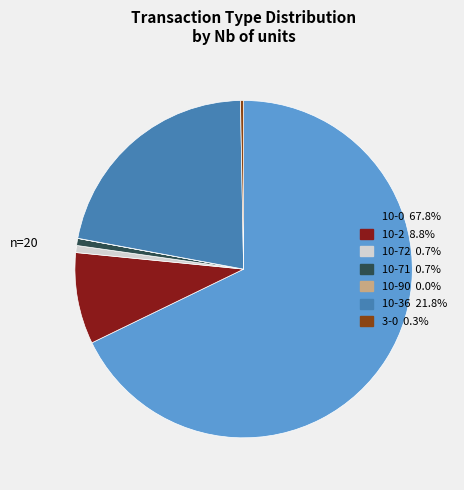

What is the majority slice?

10-0